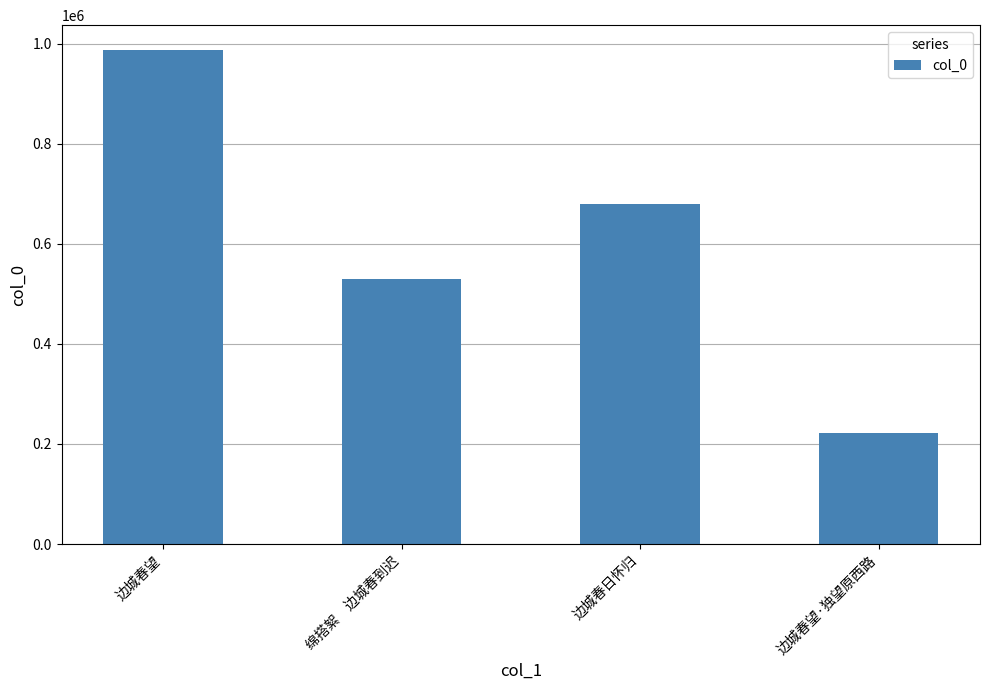

Rank the categories by value from lowest to highest.

边城春望·独望原西路, 绵搭絮　边城春到迟, 边城春日怀归, 边城春望